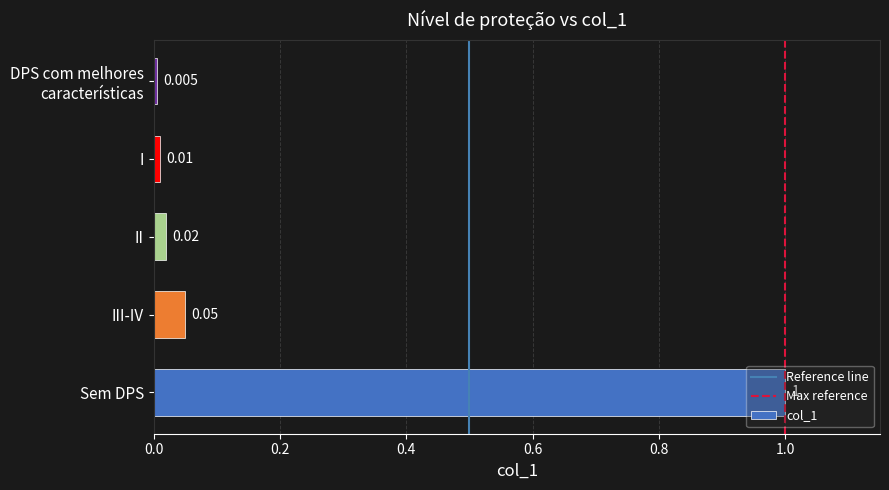

At which category does the chart reach its peak across all series?

Sem DPS